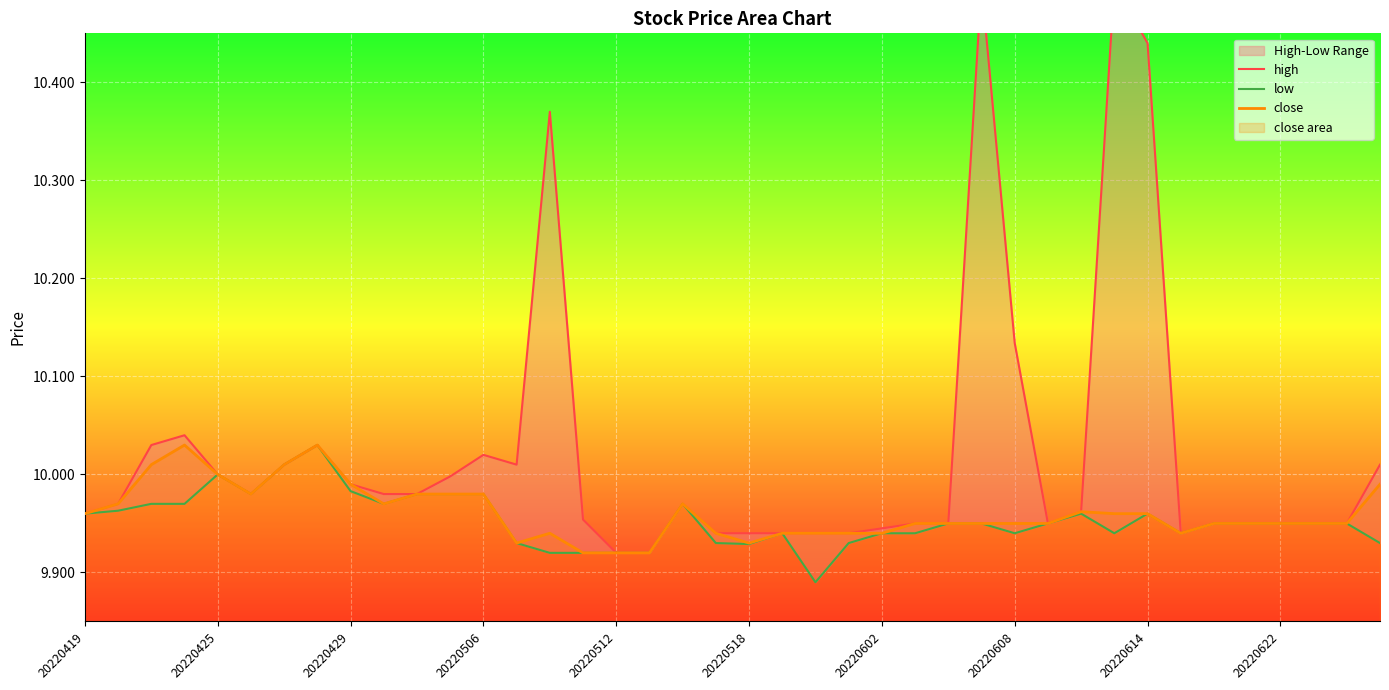

How many lines are shown in the chart?

3